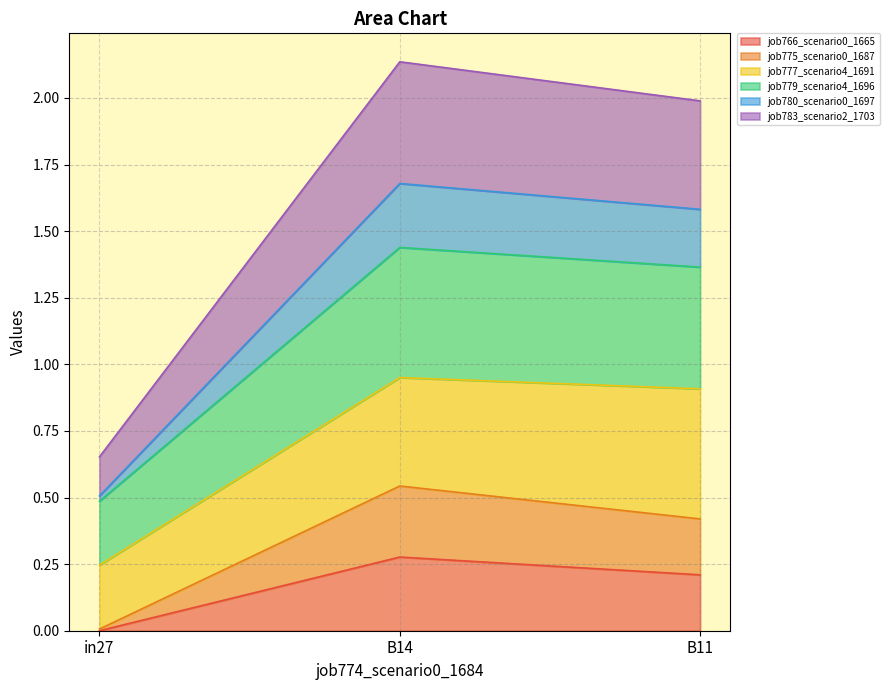

What is the total value across all series at B11?

2.0